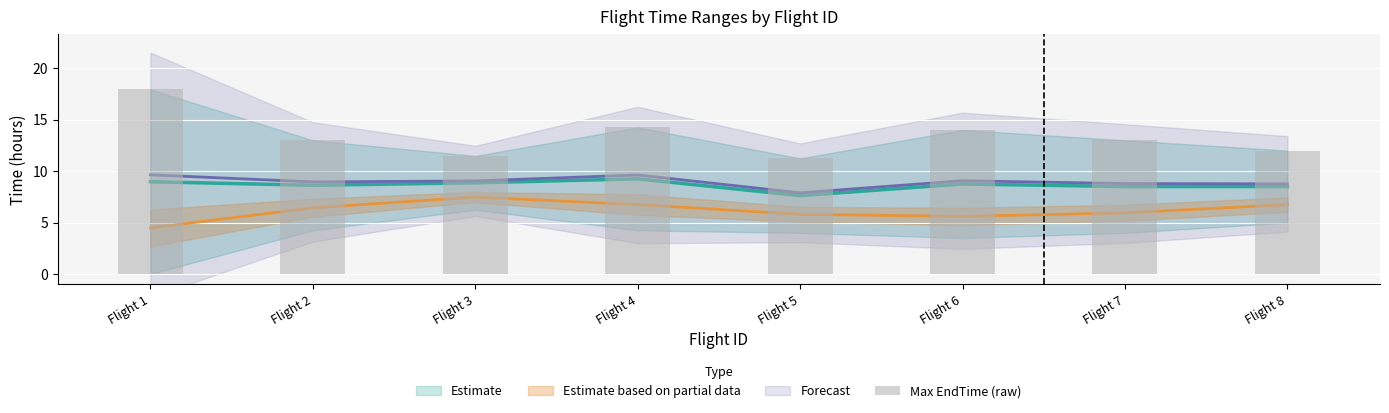

Reading left to right, list all the values displayed in this chart.

17.9	13.0	11.5	14.2	11.2	14.0	13.0	12.0